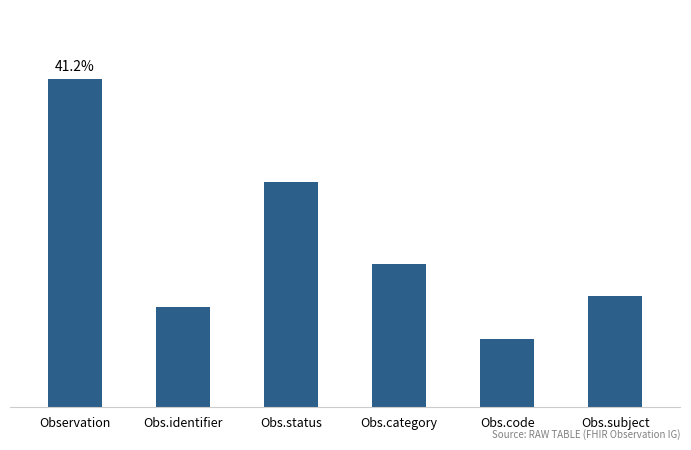

Does the chart contain any negative values?

No